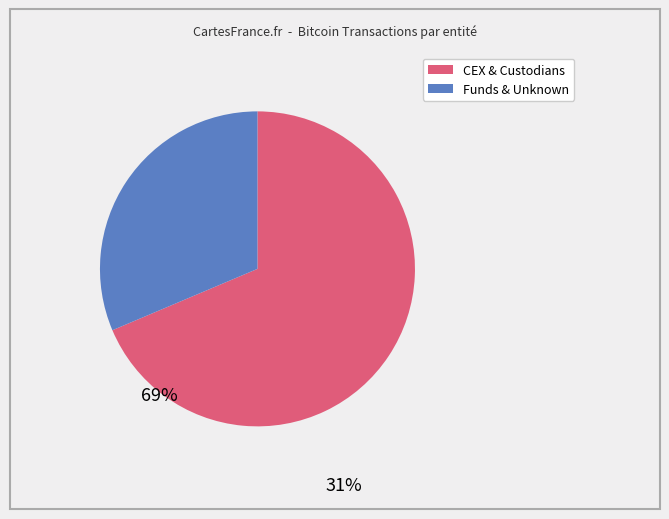

Is there any slice that represents more than half of the pie?

Yes